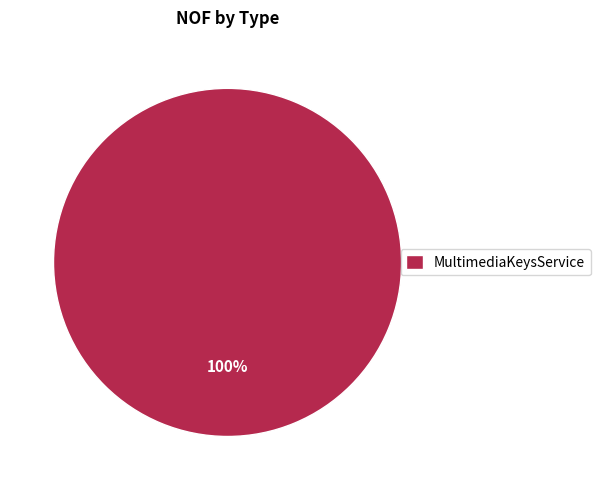

Does any single category account for the majority?

Yes